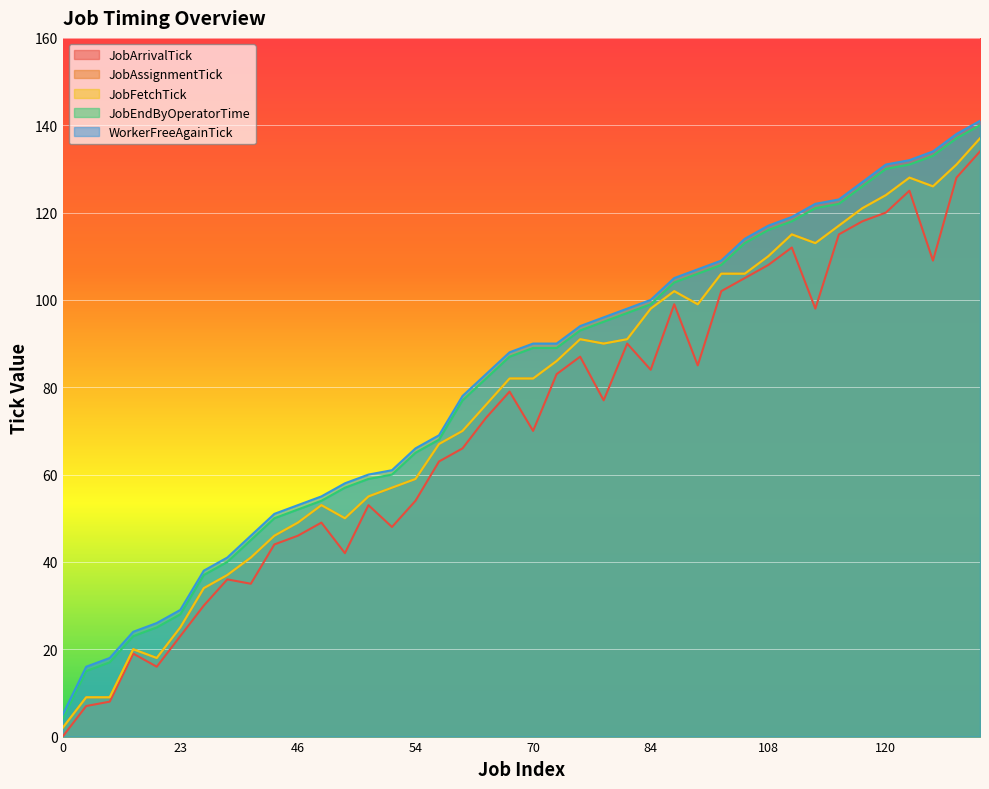

What value does the JobEndByOperatorTime series have at 23, to the nearest 10?

30